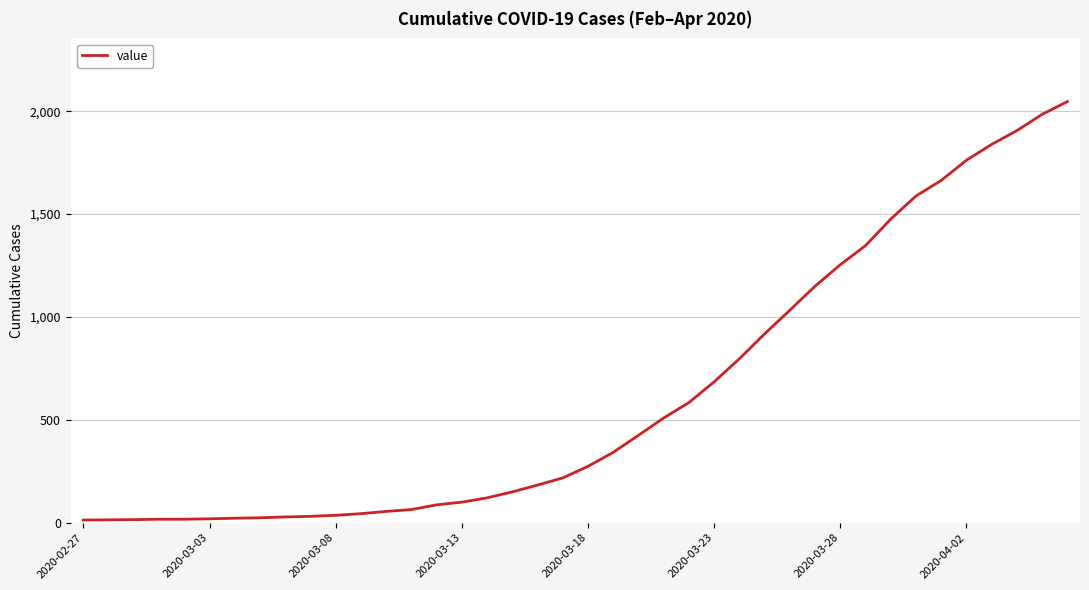

What is the greatest value displayed?

2047